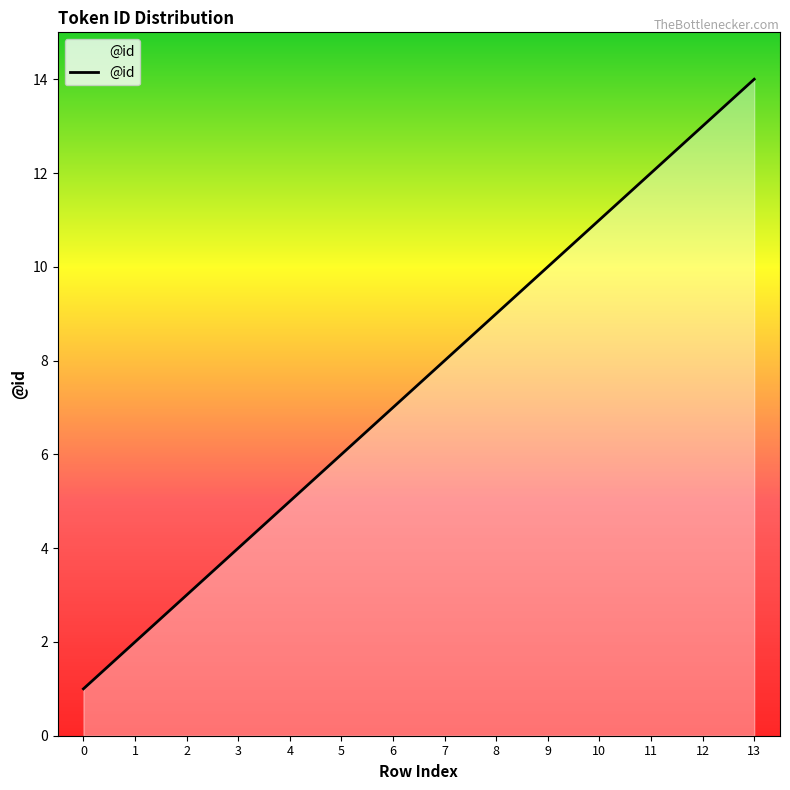

What is the difference between the maximum and second lowest values?

12